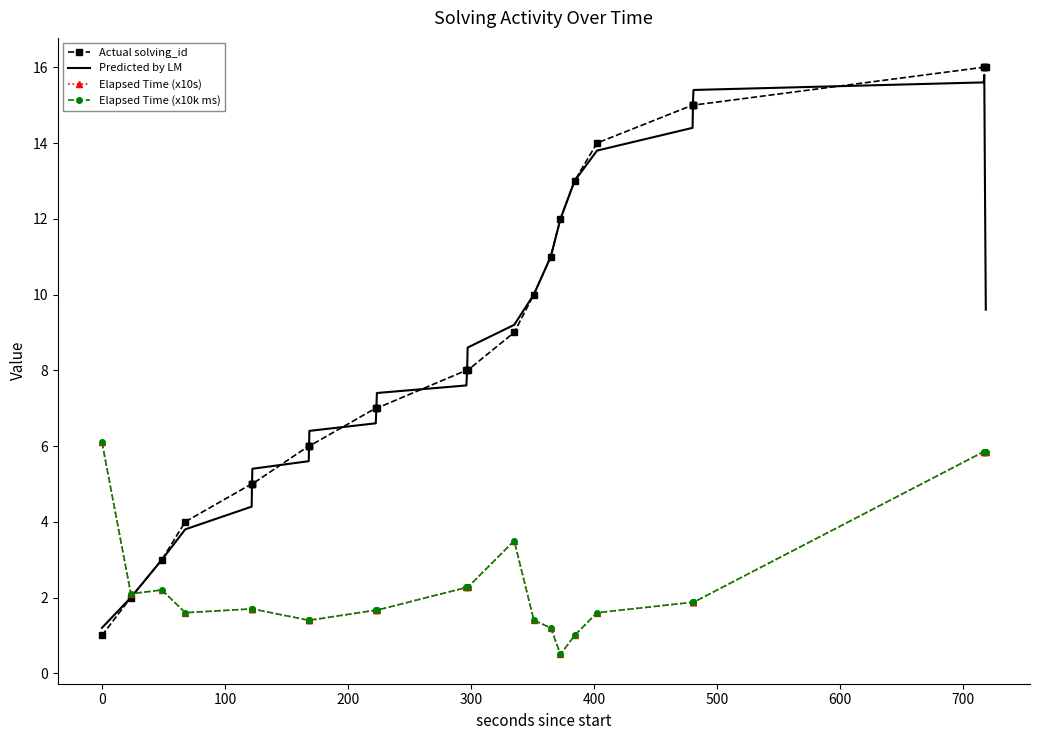

Rank the series by their maximum value, from highest to lowest.

Actual solving_id, Predicted by LM, Elapsed Time (x10s), Elapsed Time (x10k ms)